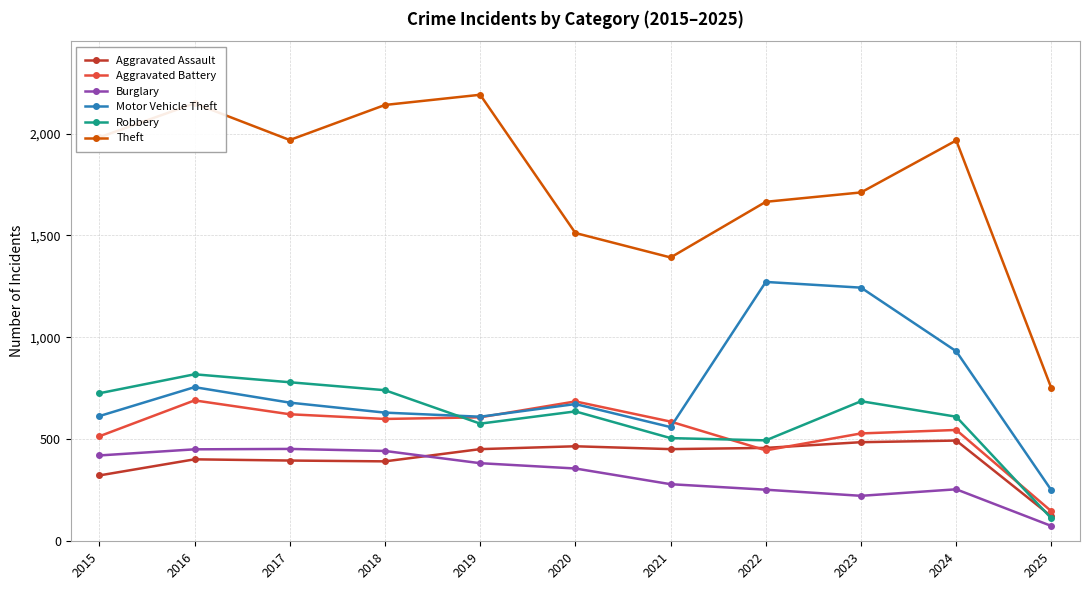

How many lines are shown in the chart?

6